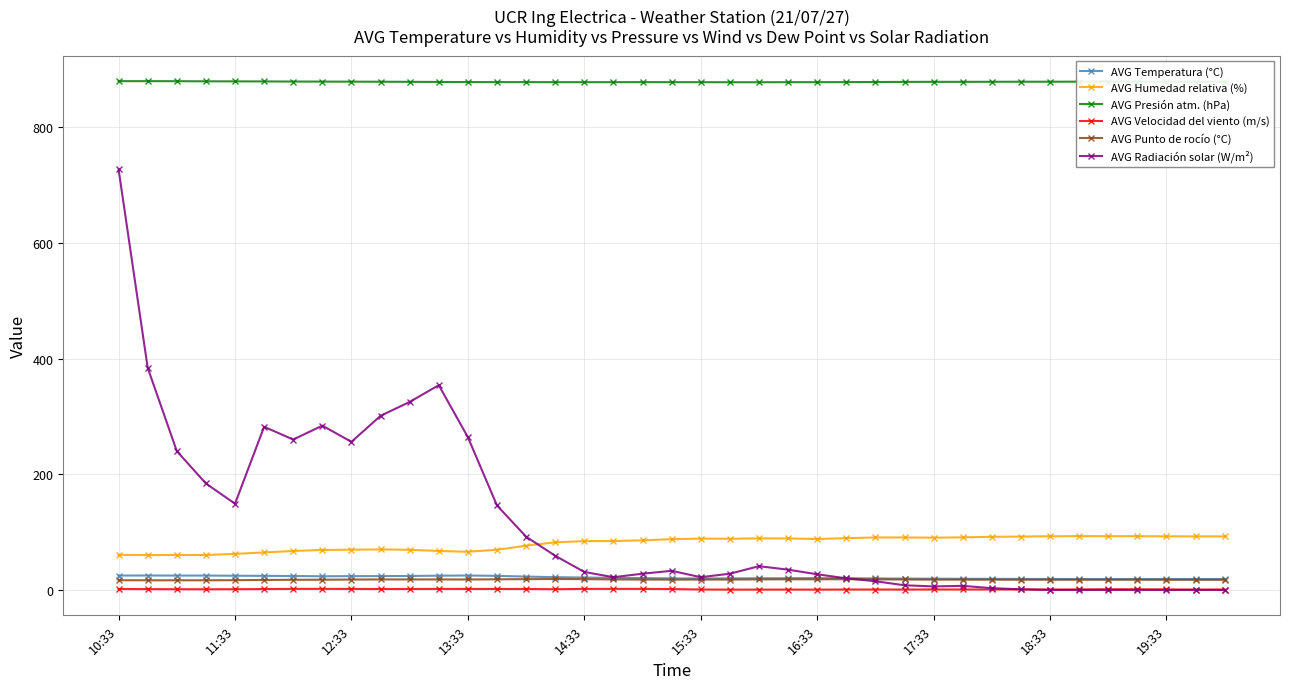

What is the average value of the AVG Radiación solar (W/m²) series?

118.8